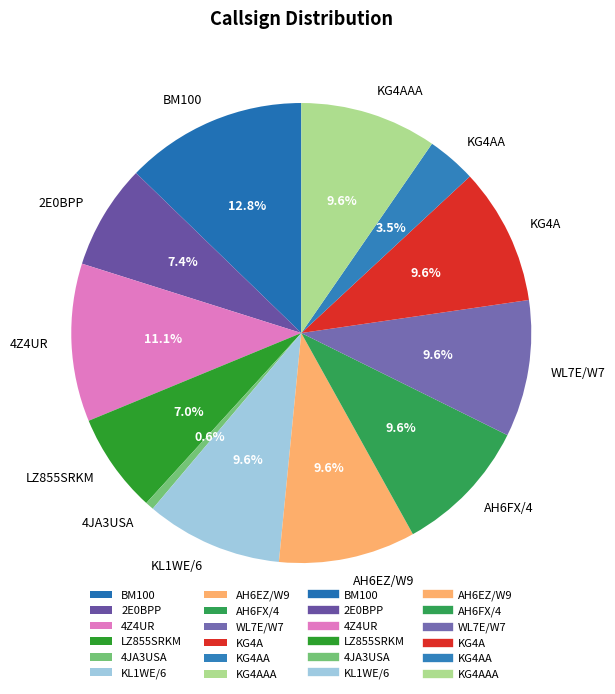

Is there any slice that represents more than half of the pie?

No